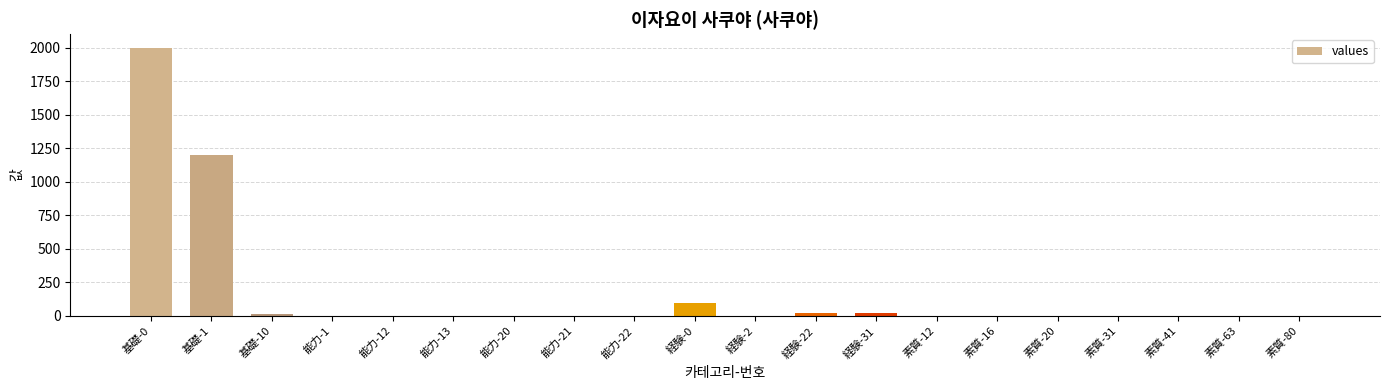

Where is the data nearest to the value 1000?

基礎-1